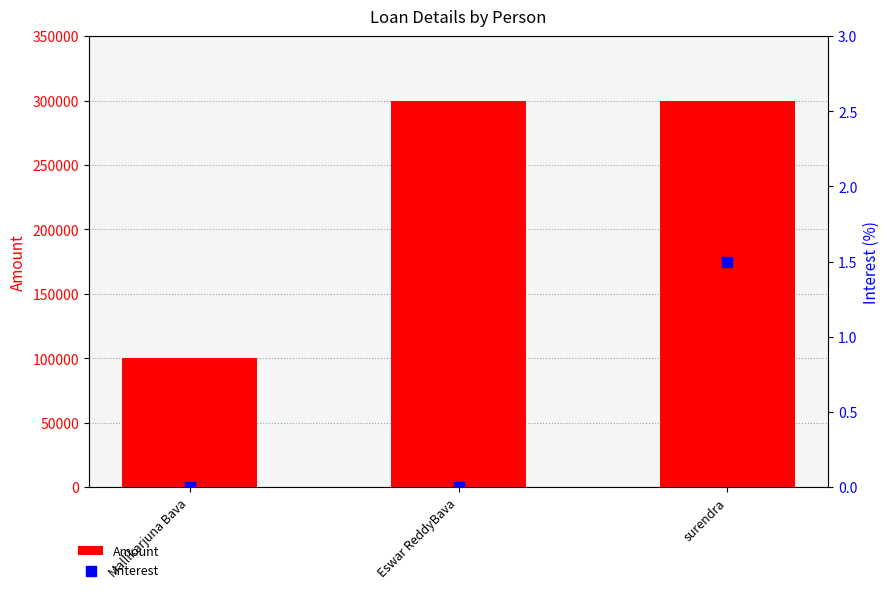

What is the total value across all series at Mallikarjuna Bava?

100000.0